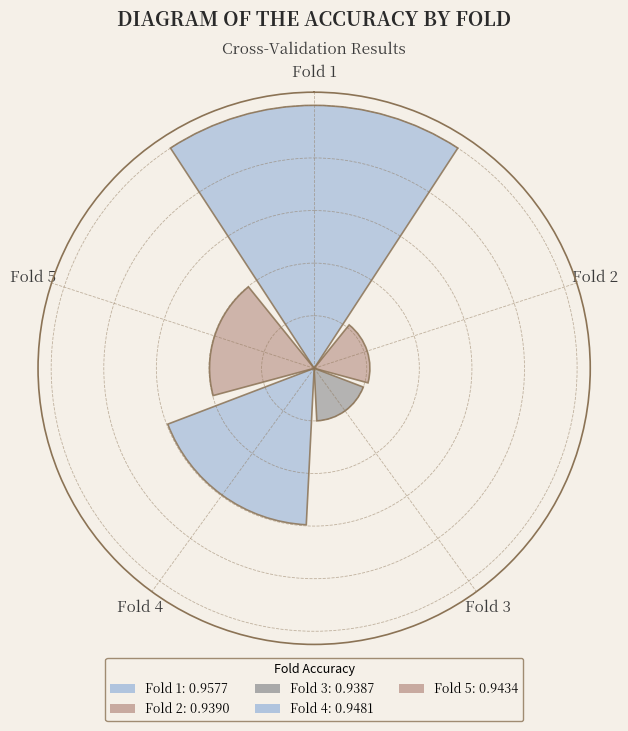

What is the change in value from Fold 2 to Fold 4?

+0.4